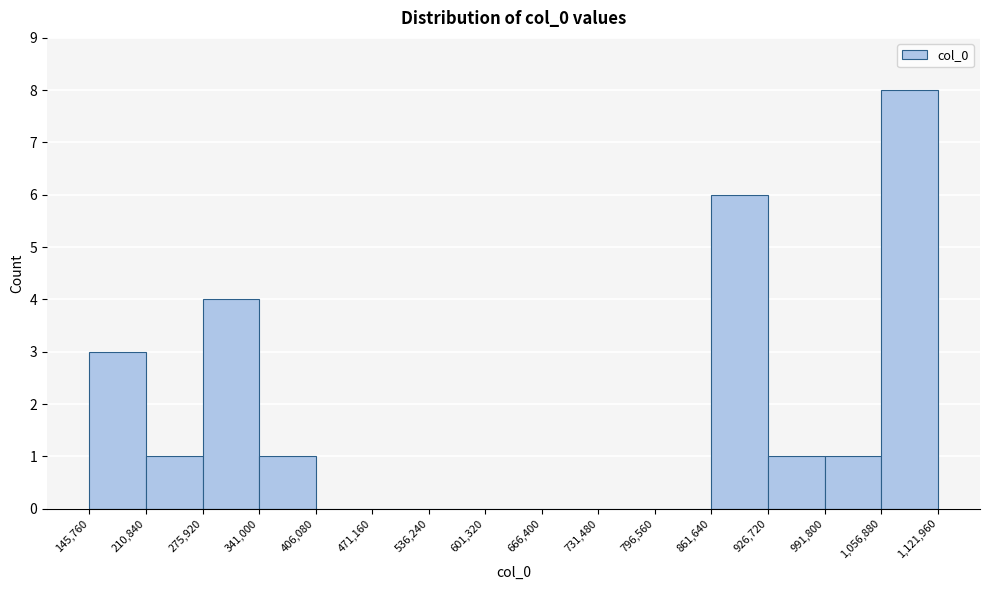

How tall is the bar that spans 145,760 to 210,840 on the x-axis? The values are not printed on the chart, so give them approximately, as read against the axis.

3